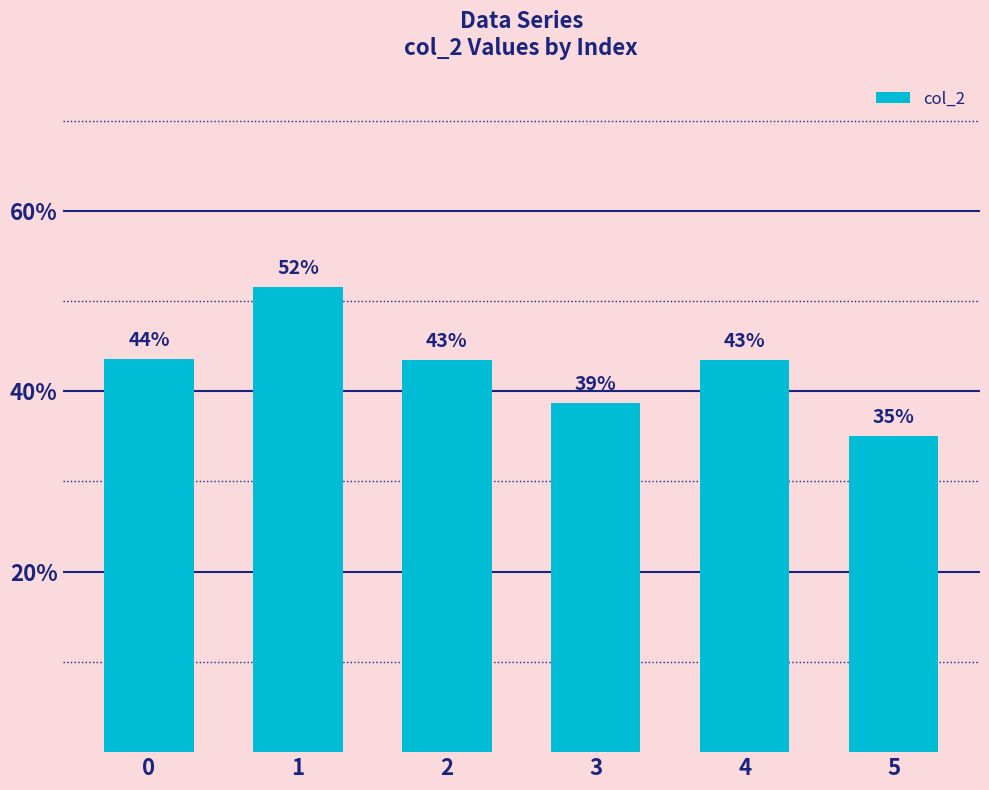

What is the value of the 1st bar from the left?

0.4